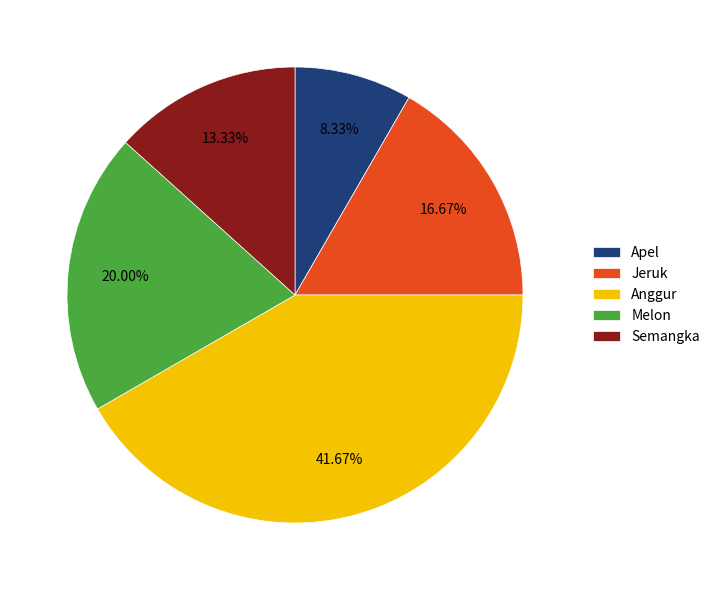

To the nearest percent, what is the difference between the largest and smallest slice percentages?

33%